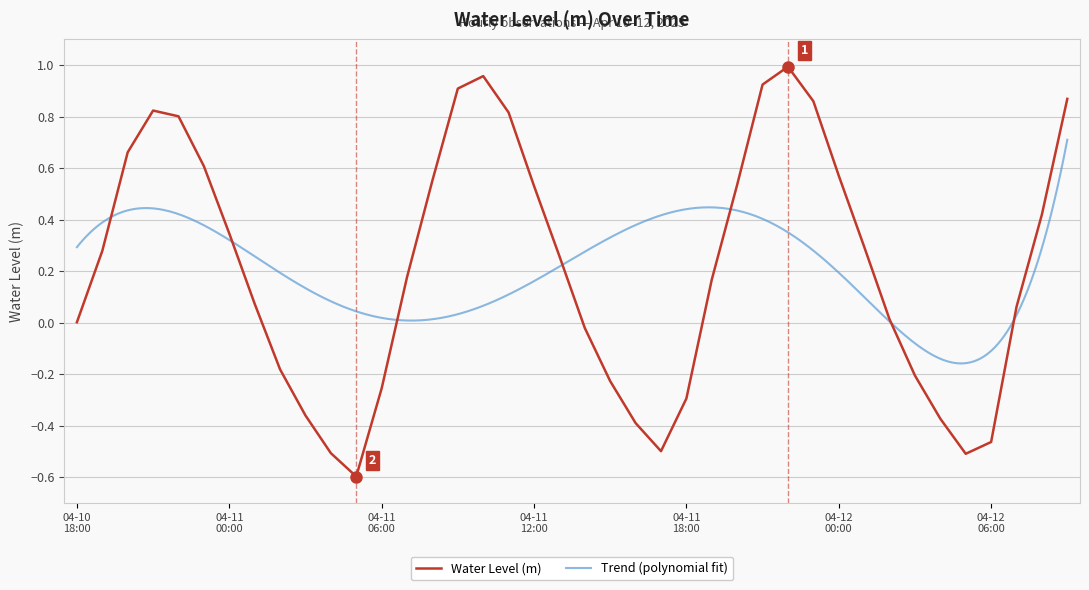

How many values are below zero?

14